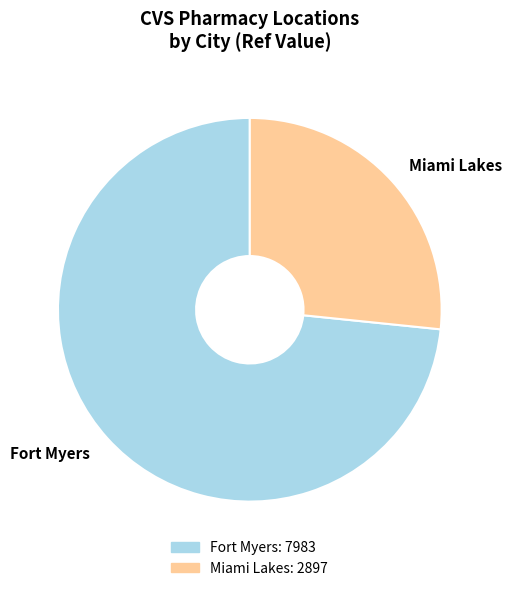

Between Miami Lakes and Fort Myers, which is larger?

Fort Myers